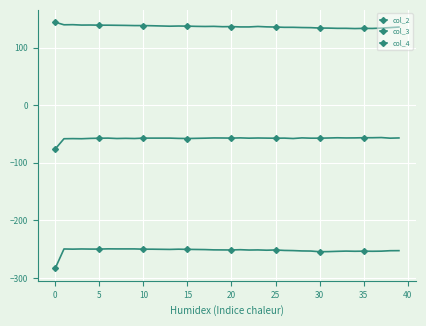

True or false: col_2 and col_4 cross at least once.

False